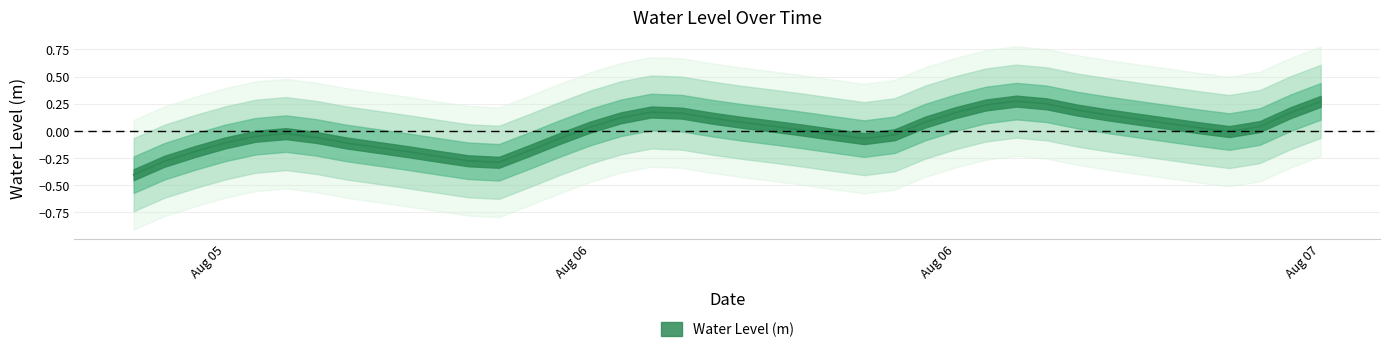

What is the greatest value displayed?

0.3